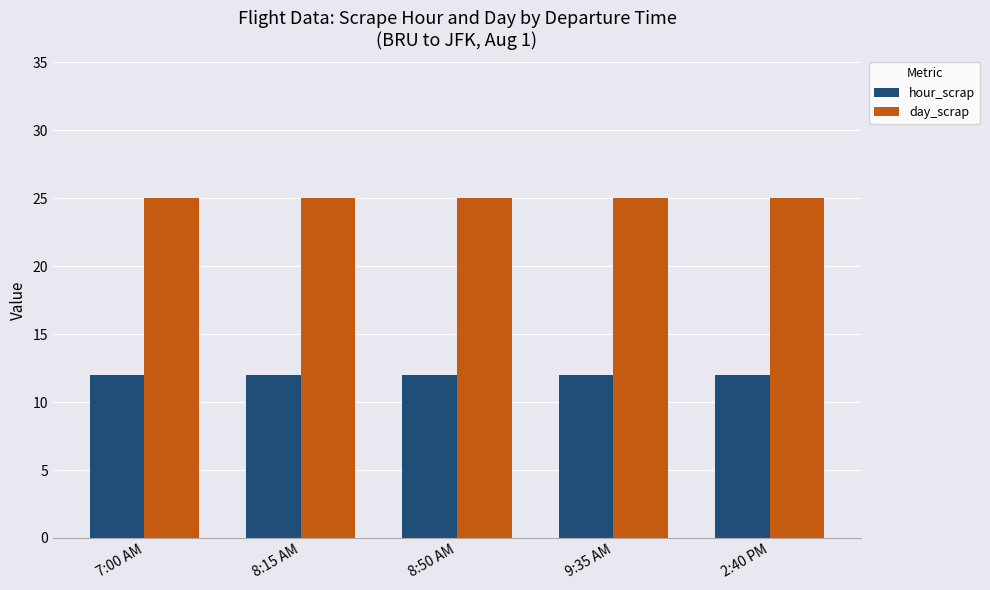

What is the lowest value of the day_scrap series?

25